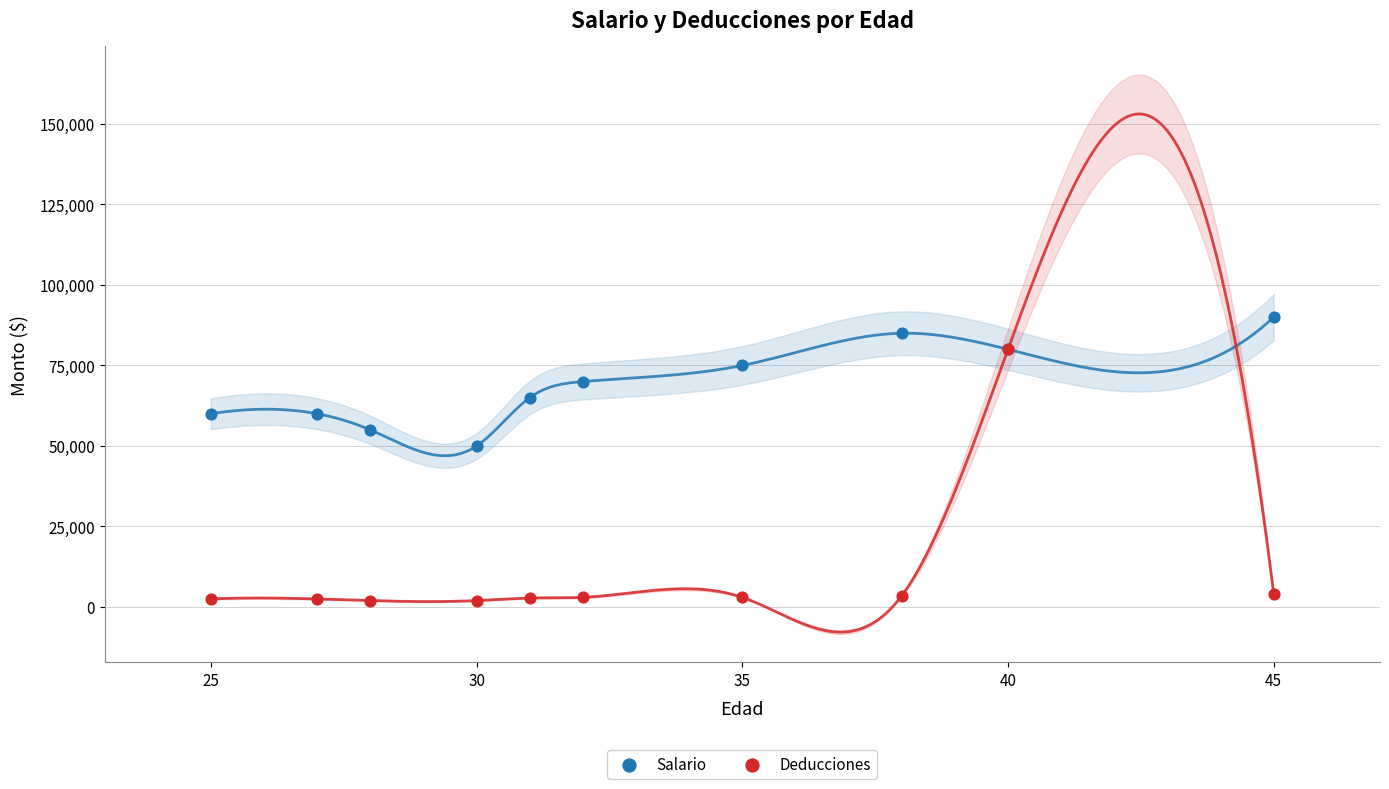

In the Deducciones series, what Y value is closest to 41000?

4000